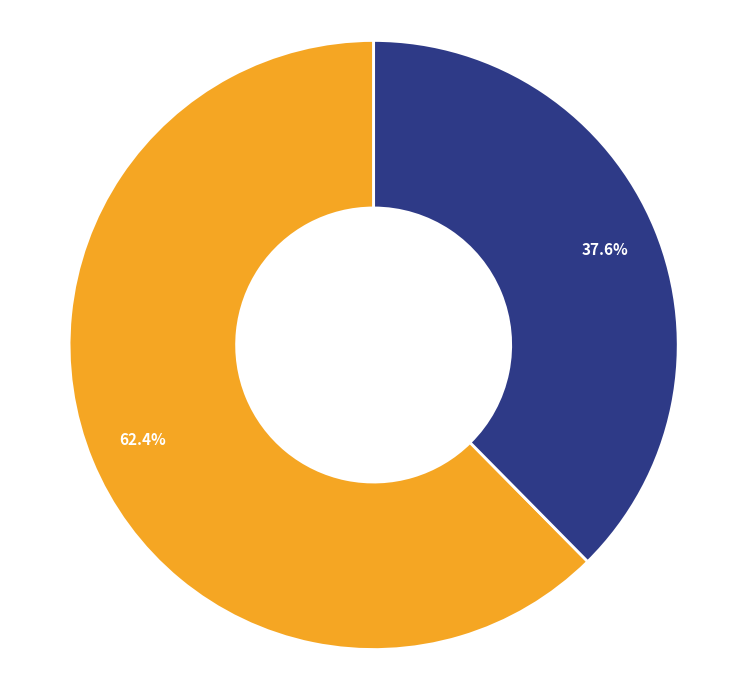

To the nearest percent, what is the difference between the 220314 and 556296 slice percentages?

25%